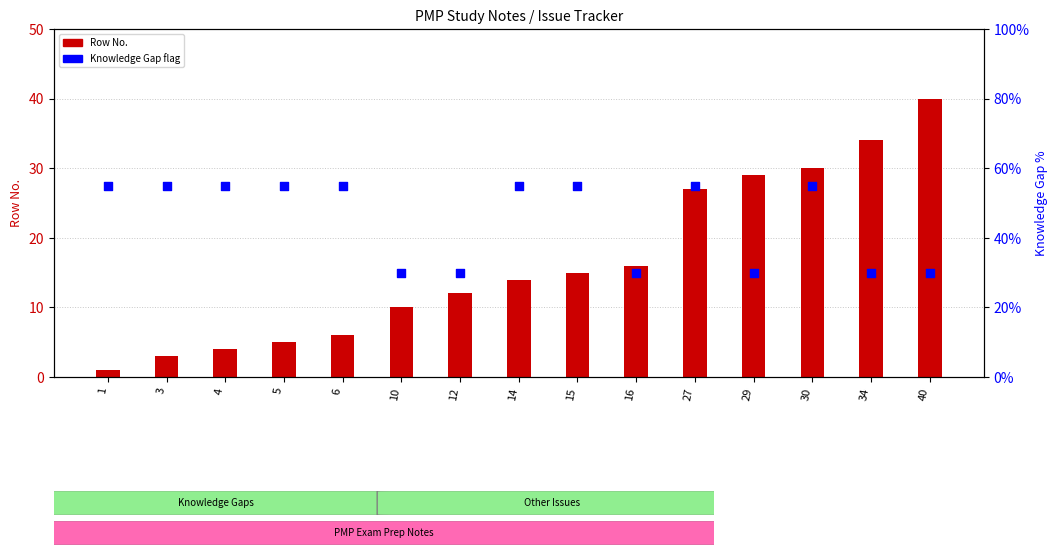

What are all the series names shown in the legend?

Row No., Knowledge Gap flag